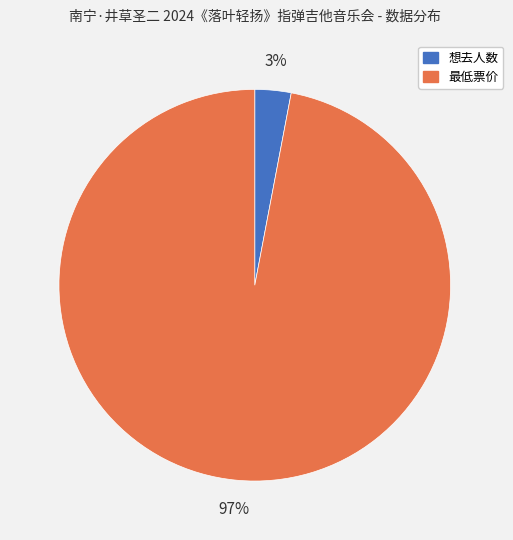

Is the sum of 想去人数 and 最低票价 greater than half?

Yes